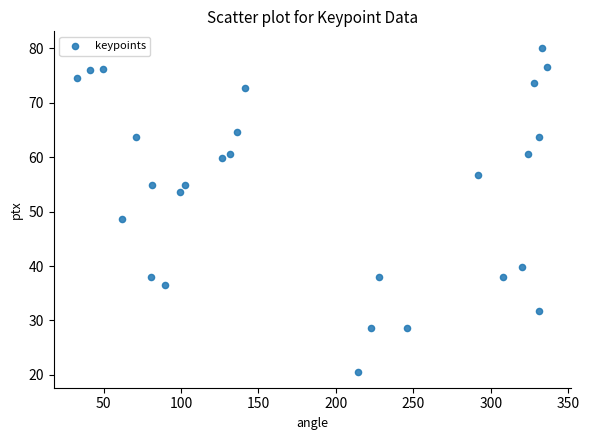

What is the range of Y values (max minus min)?

59.5